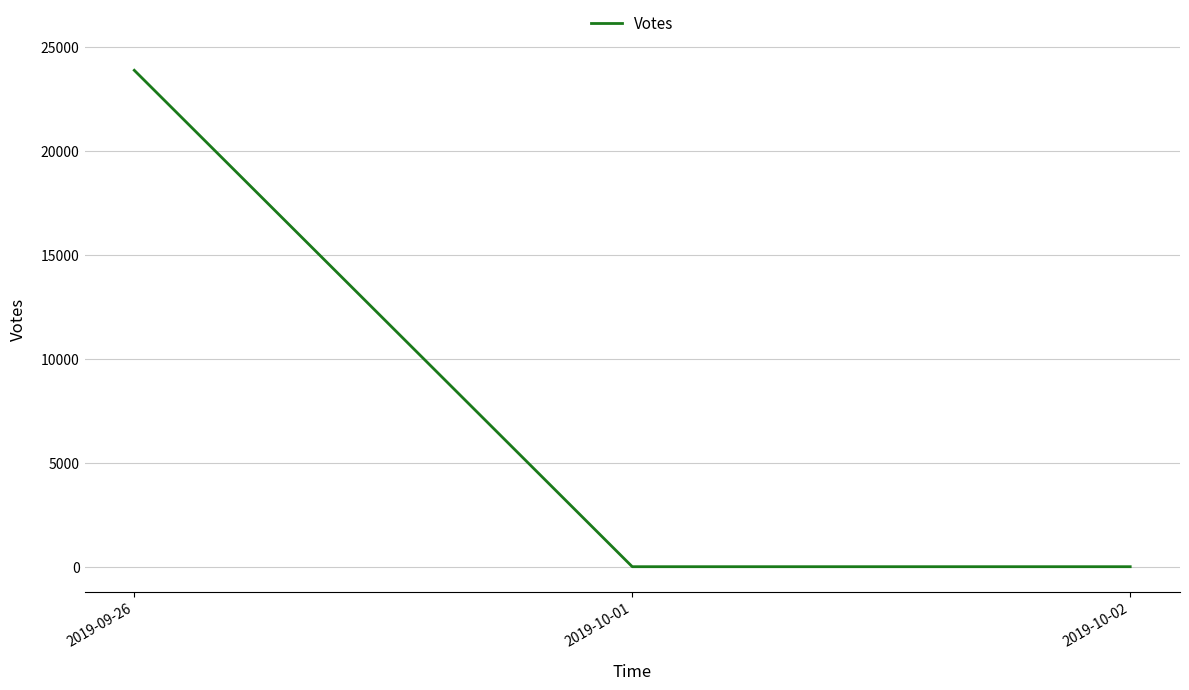

Does the chart display data point markers on the line(s)?

No